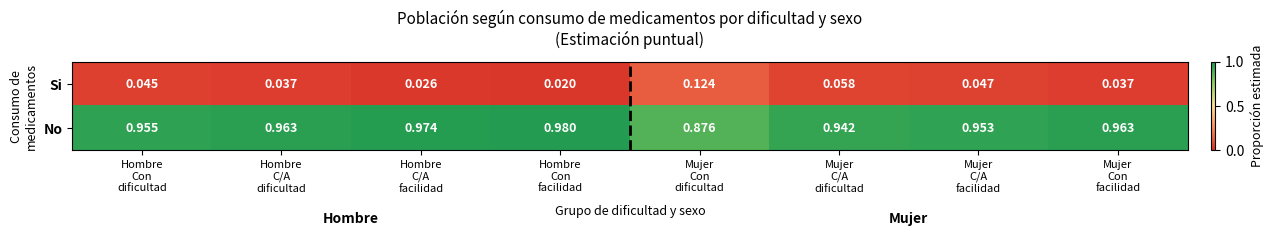

How many series are shown in this chart?

2